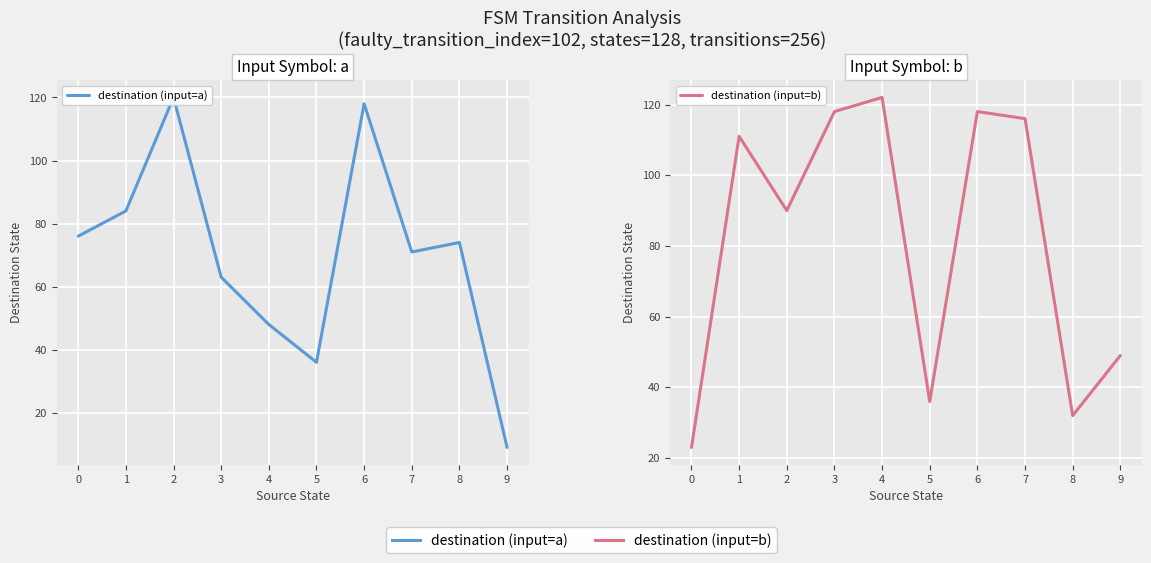

True or false: destination (input=b) has a value of 63 at 1.

False